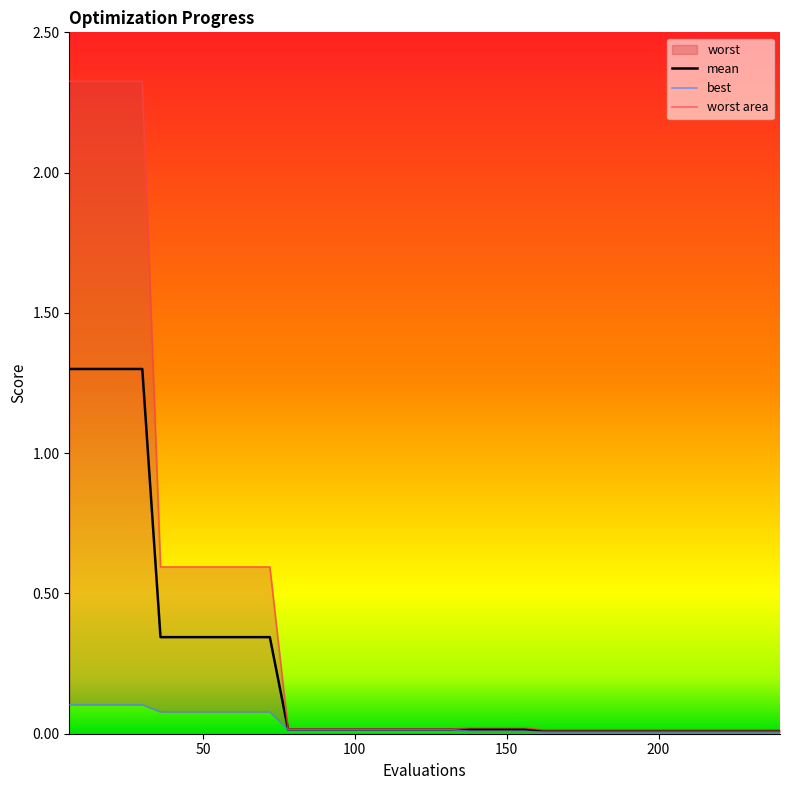

Does the chart have visible grid lines?

No